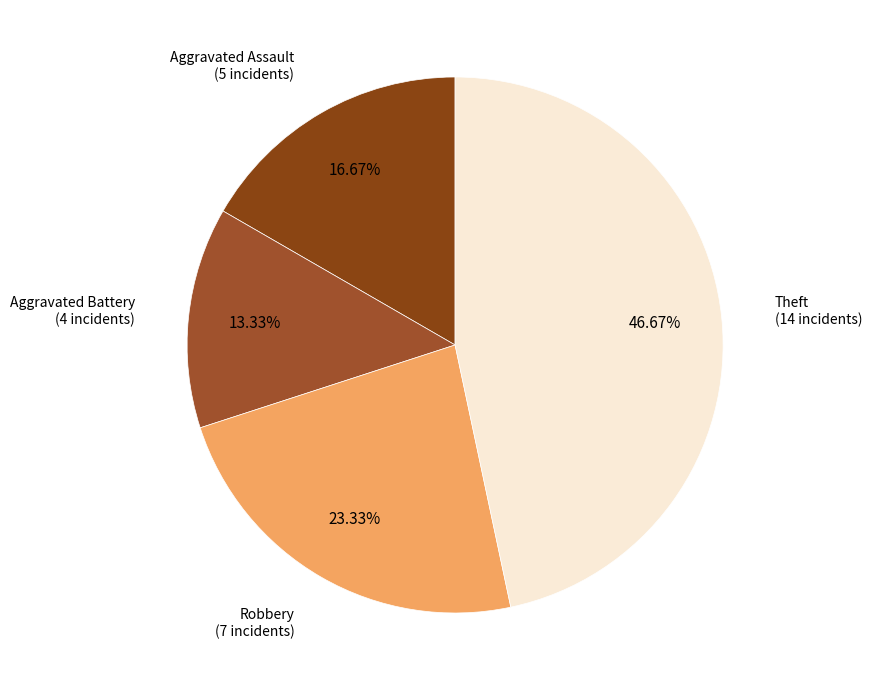

Is there any slice that represents more than half of the pie?

No